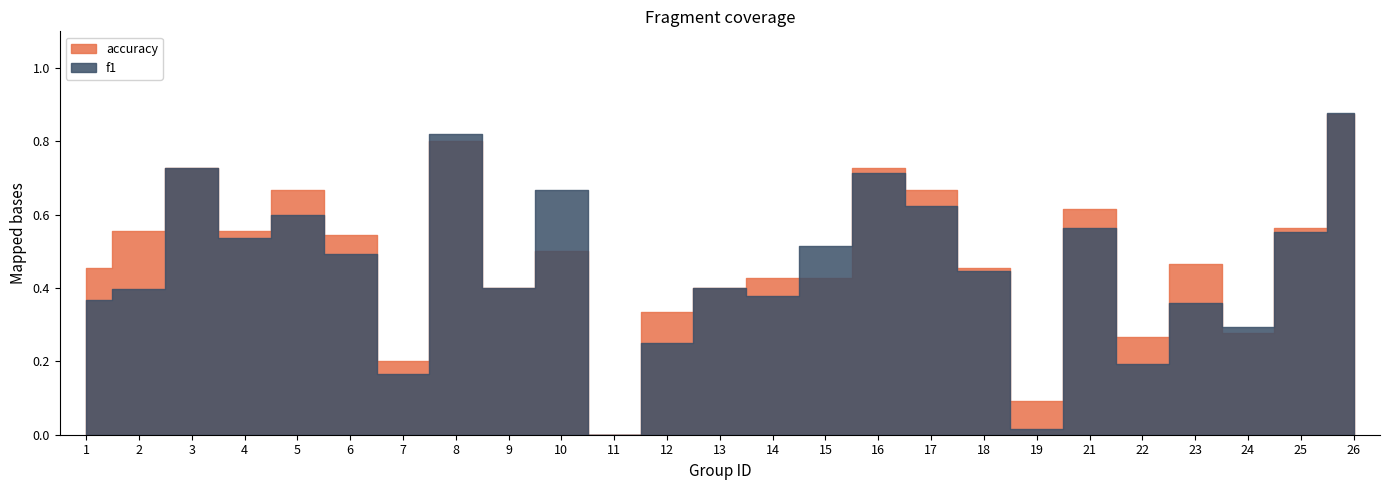

List the series in order of their overall mean, lowest first.

f1, accuracy